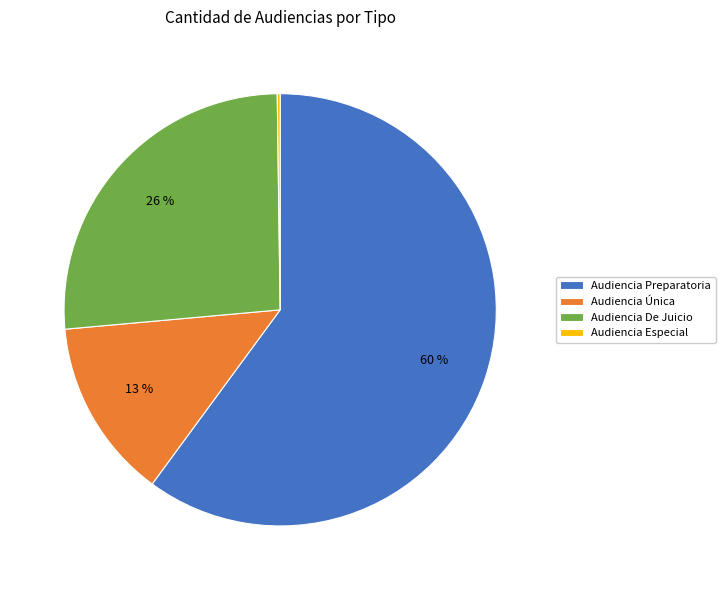

Which slice is the largest?

Audiencia Preparatoria